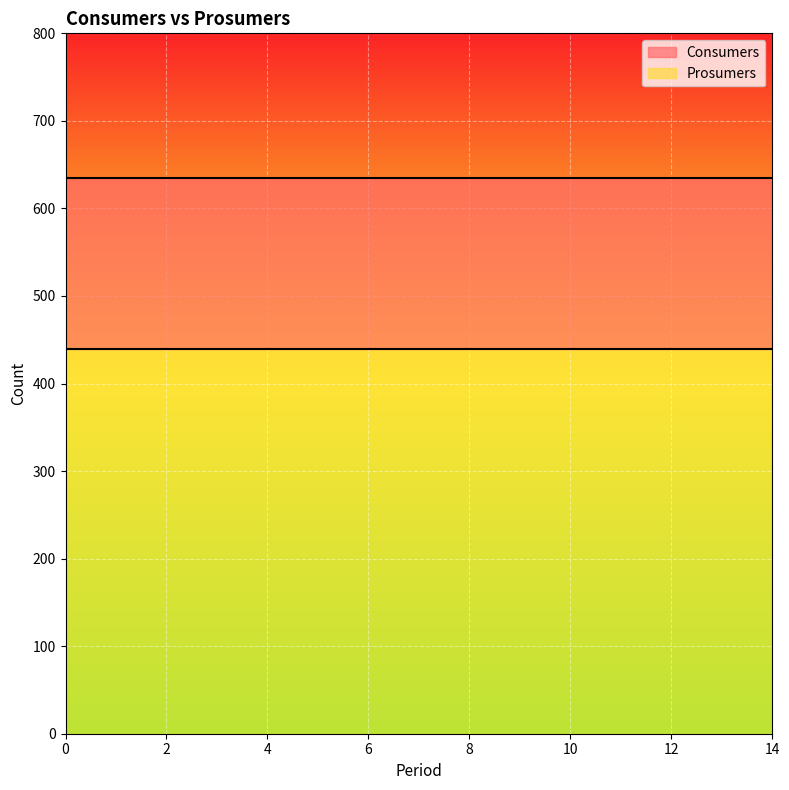

True or false: Prosumers and Consumers cross at least once.

False